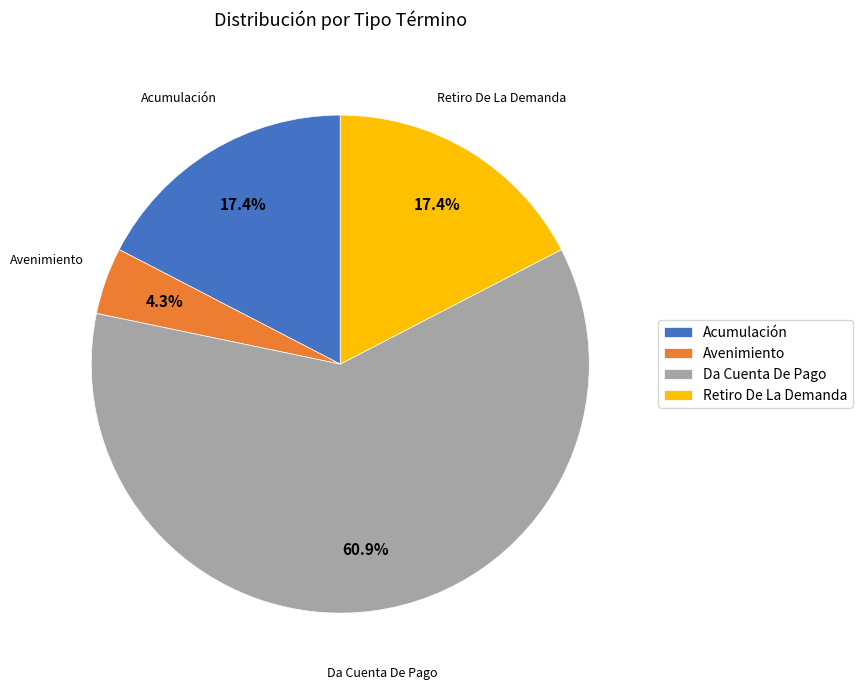

What percentage is the Avenimiento slice, to the nearest percent?

4%